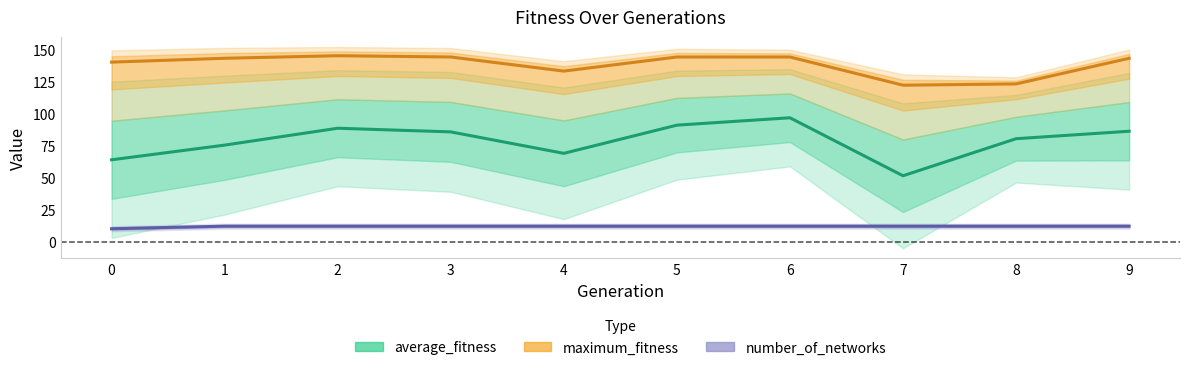

How many lines are shown in the chart?

3